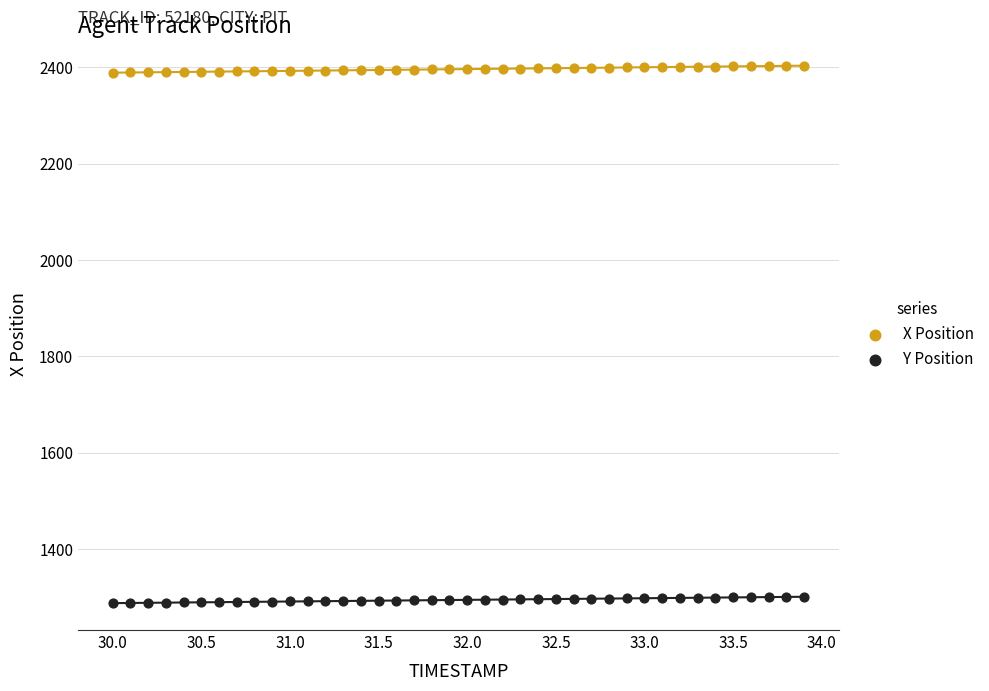

Across all data points, what is the range of Y values (max minus min)?

1114.6